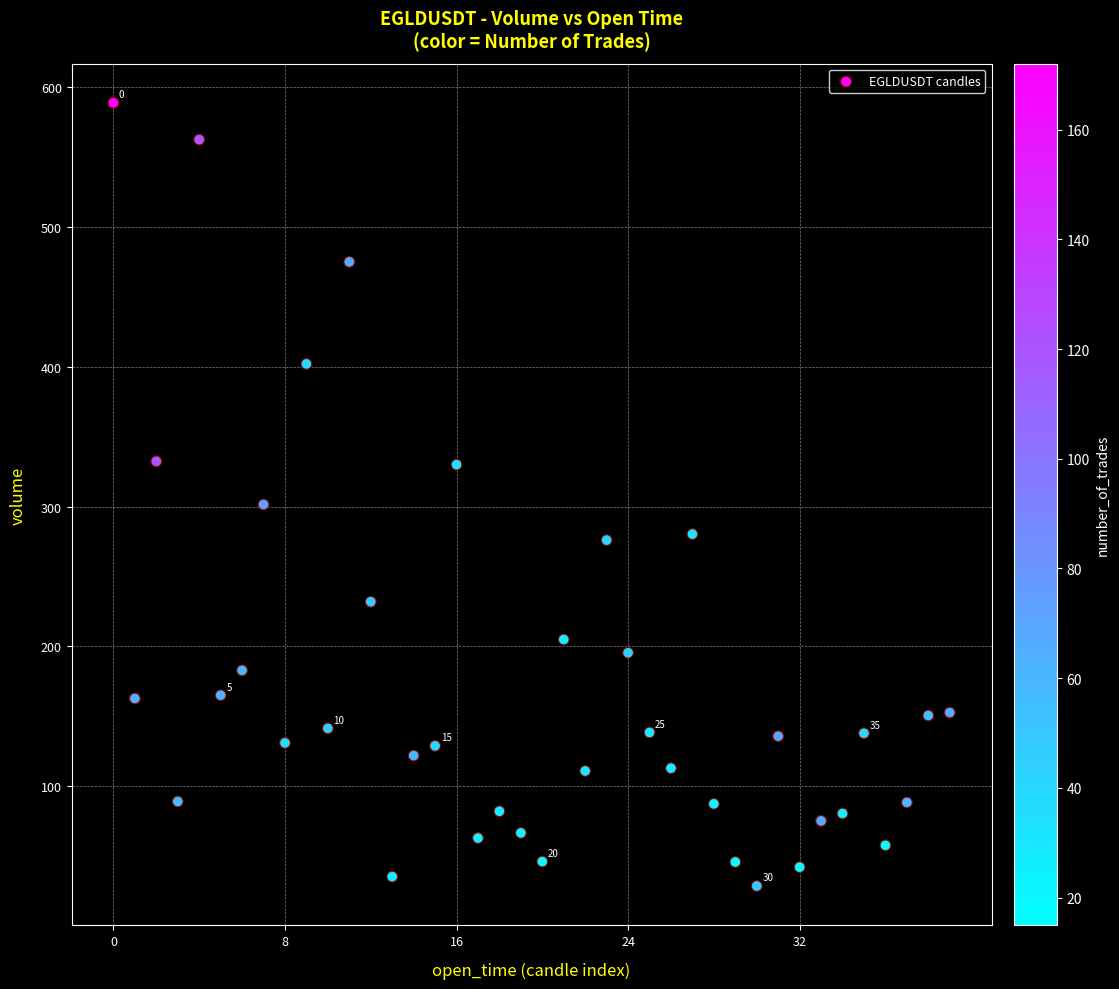

What Y value in the scatter plot is closest to 308?

301.6